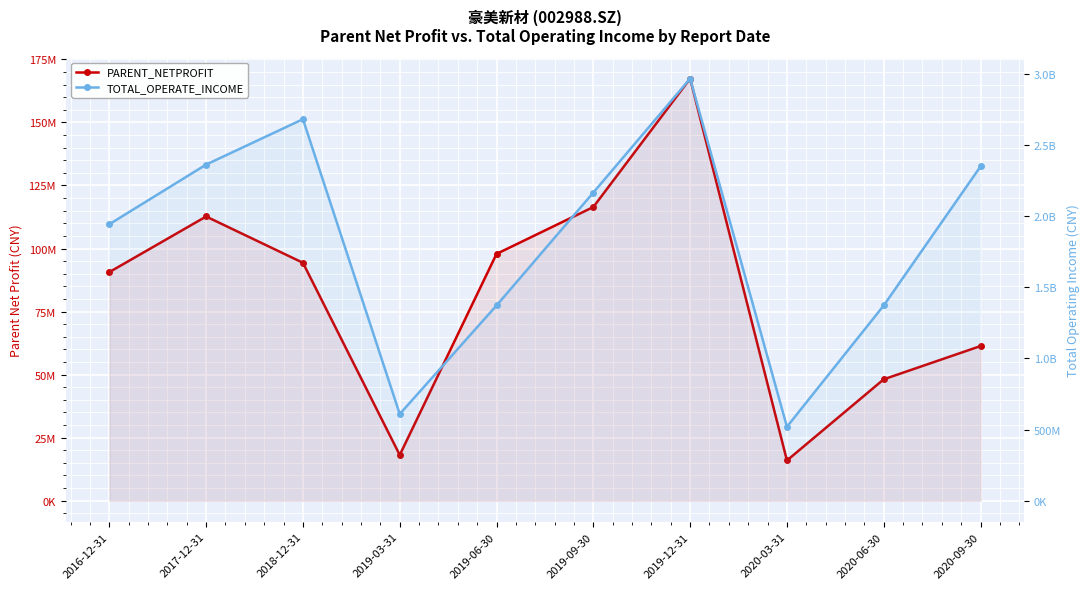

List the labels in order of PARENT_NETPROFIT value, largest first.

2019-12-31, 2019-09-30, 2017-12-31, 2019-06-30, 2018-12-31, 2016-12-31, 2020-09-30, 2020-06-30, 2019-03-31, 2020-03-31